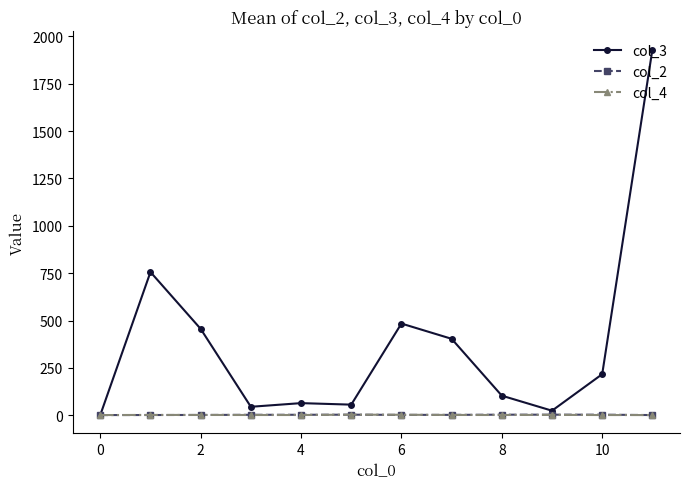

What is the value of the col_2 point at the 2nd from the left?

1.2